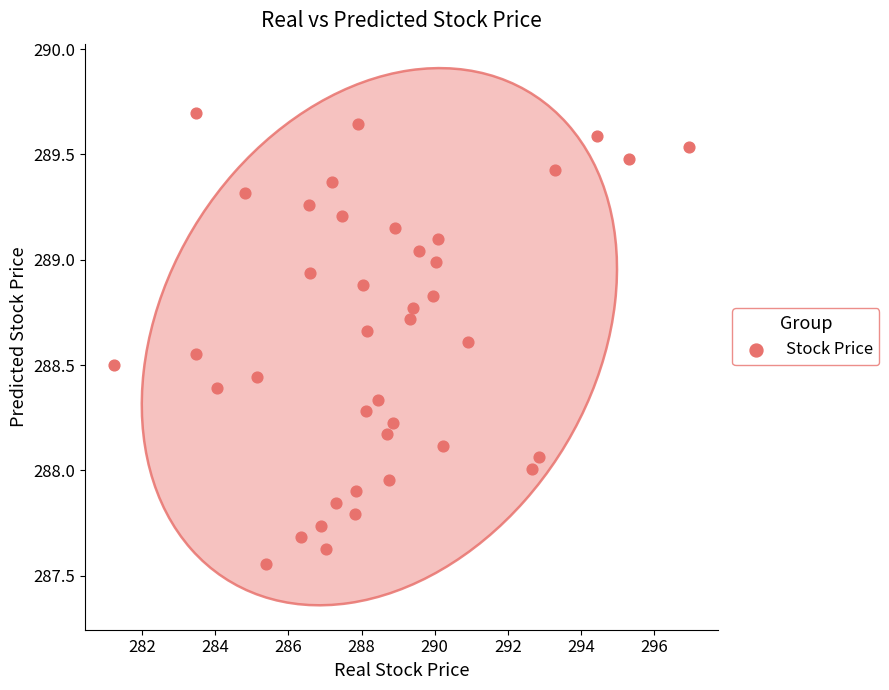

What is the range of X values (max minus min)?

15.7